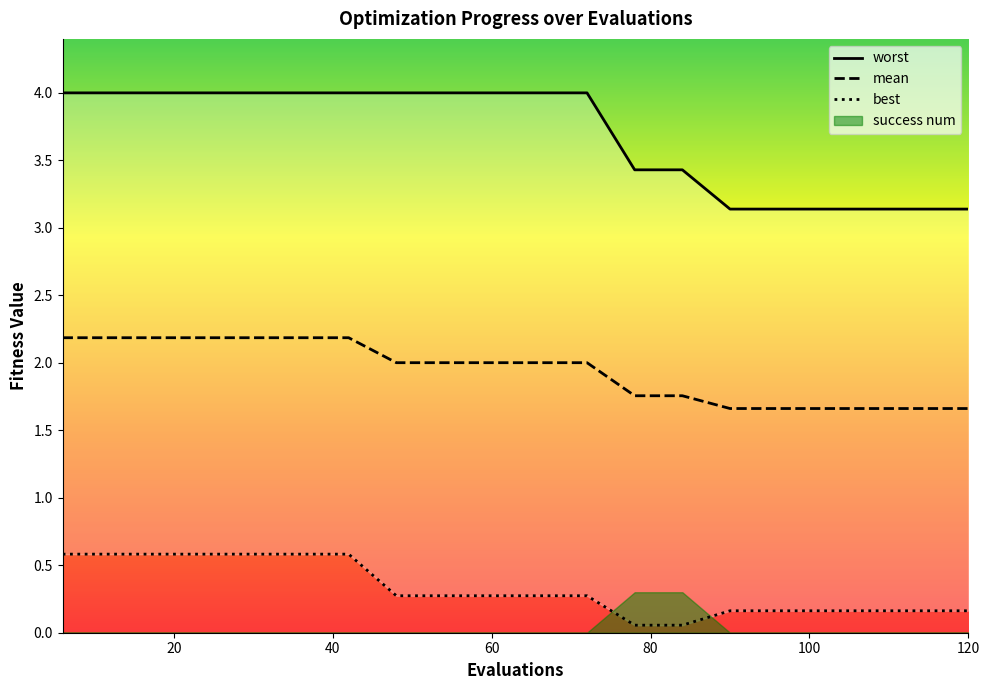

What is the average value of the best series?

0.3